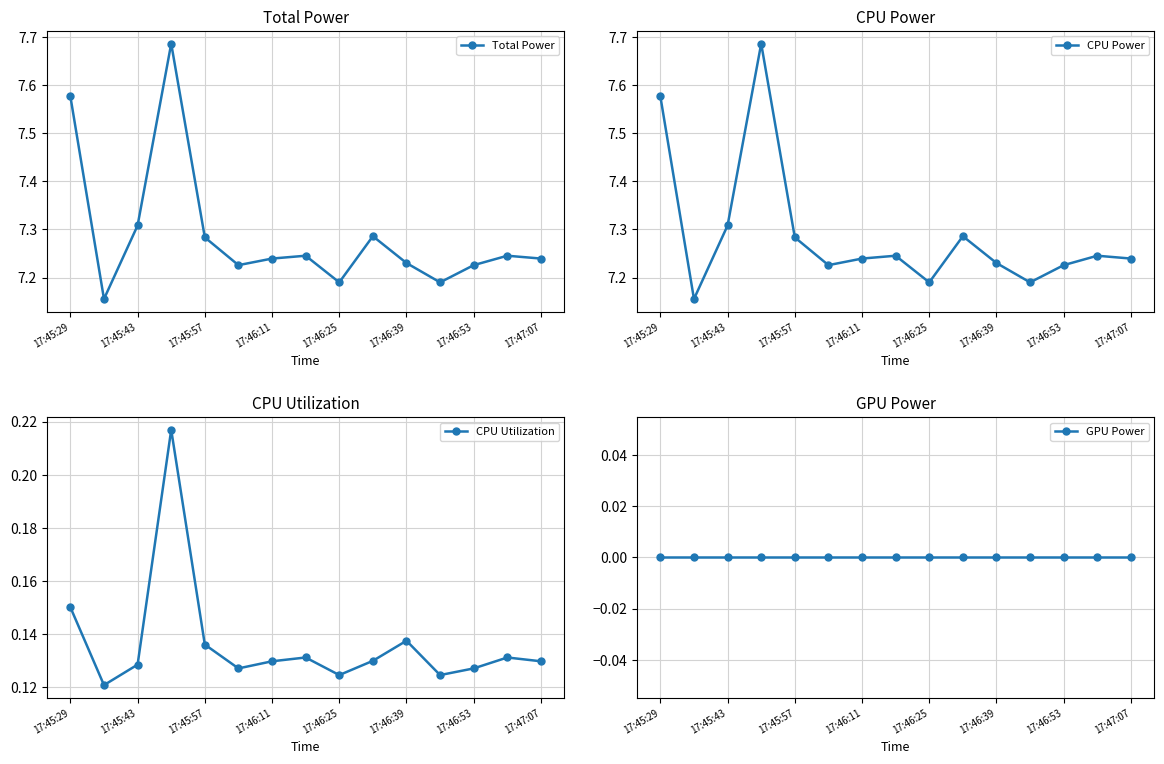

How many CPU Power values are between 7 and 8?

15